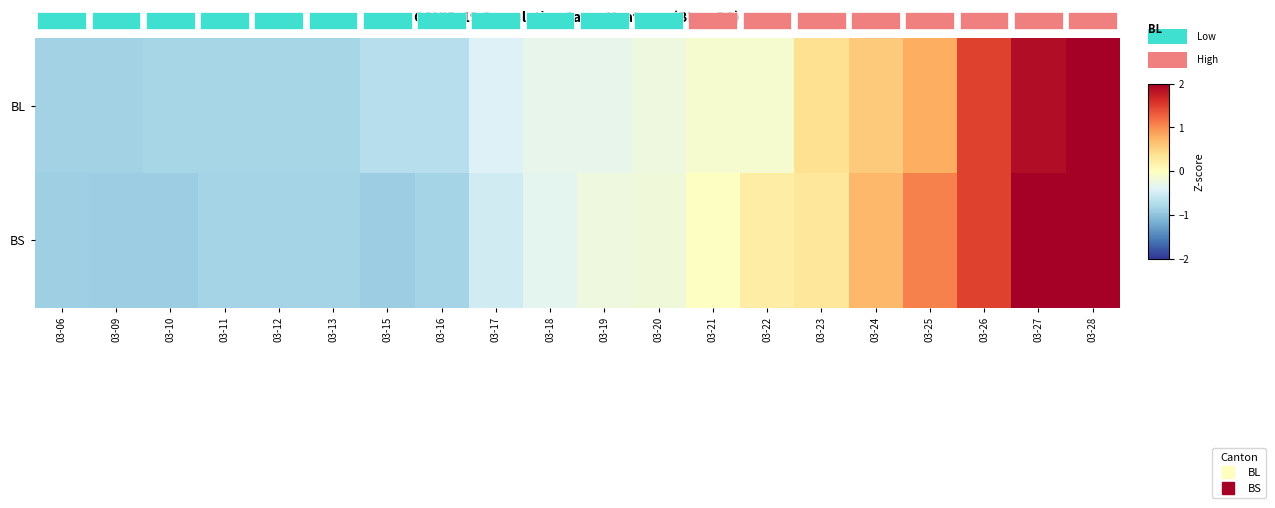

At which category is the sum across all series the highest?

03-28